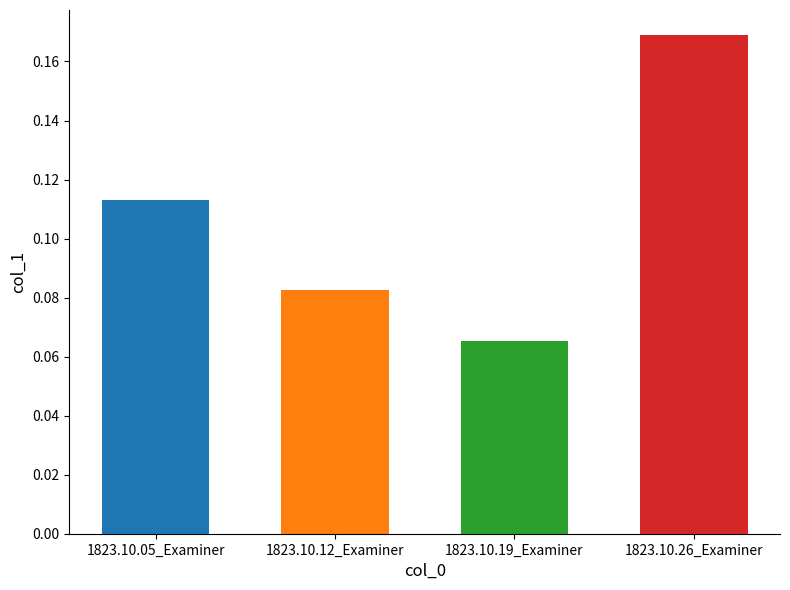

What is the sum of all values?

0.4